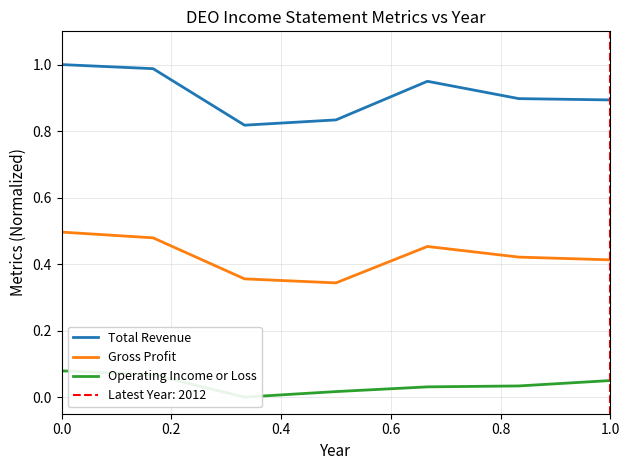

True or false: Gross Profit and Total Revenue intersect in this chart.

False